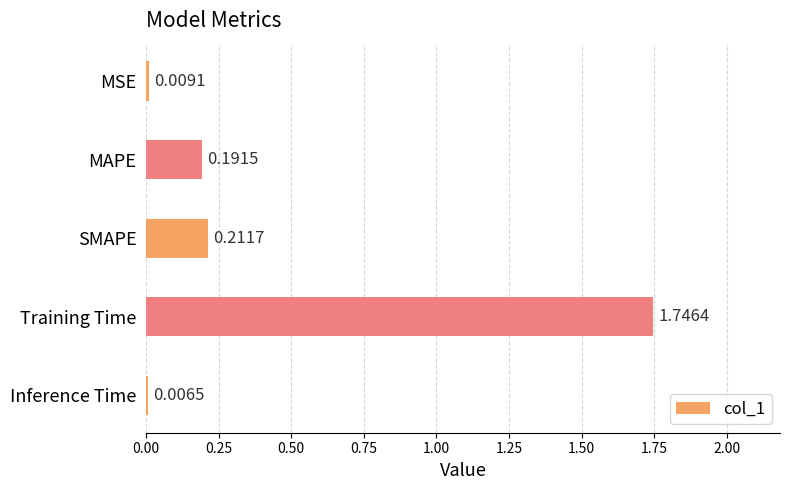

At which label is the value closest to 0?

Inference Time